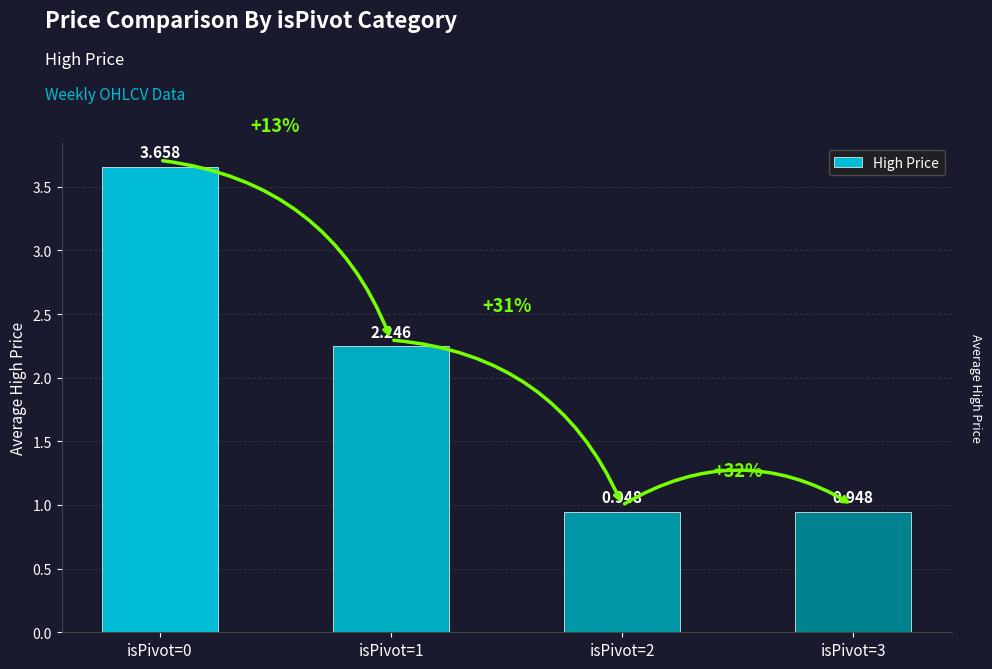

Between isPivot=3 and isPivot=2, which is larger?

isPivot=3